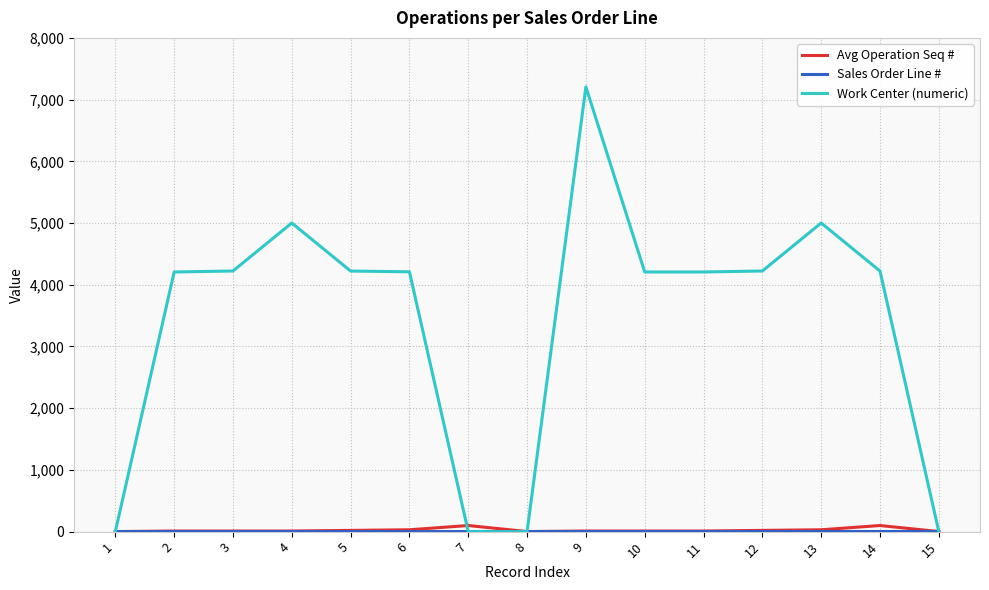

Which series has the largest range (max minus min)?

Work Center (numeric)